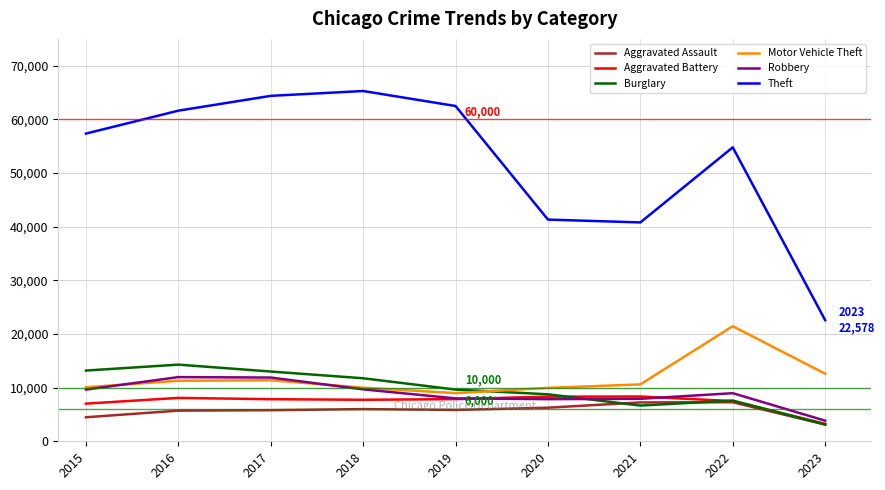

At how many categories does at least one series exceed 6271?

9